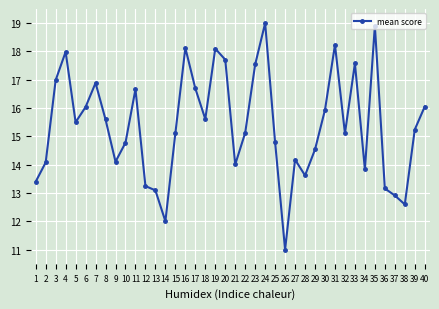

What is the difference between the values at 28 and 27?

0.6